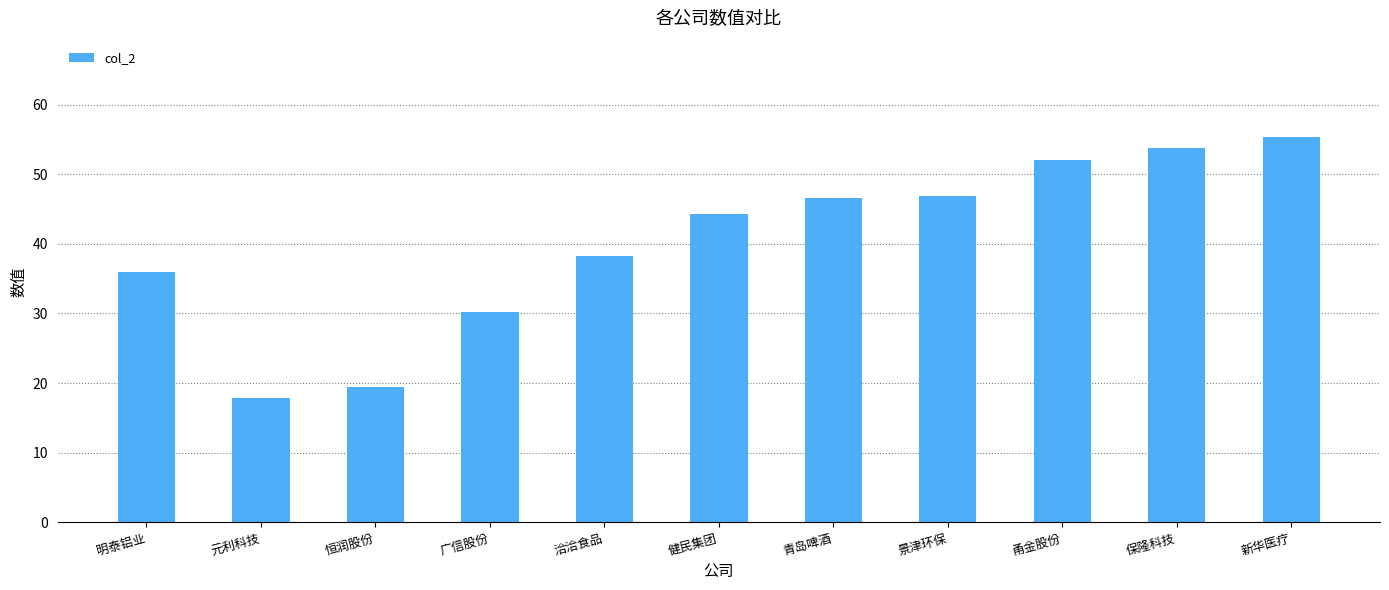

How many values are below 44?

5